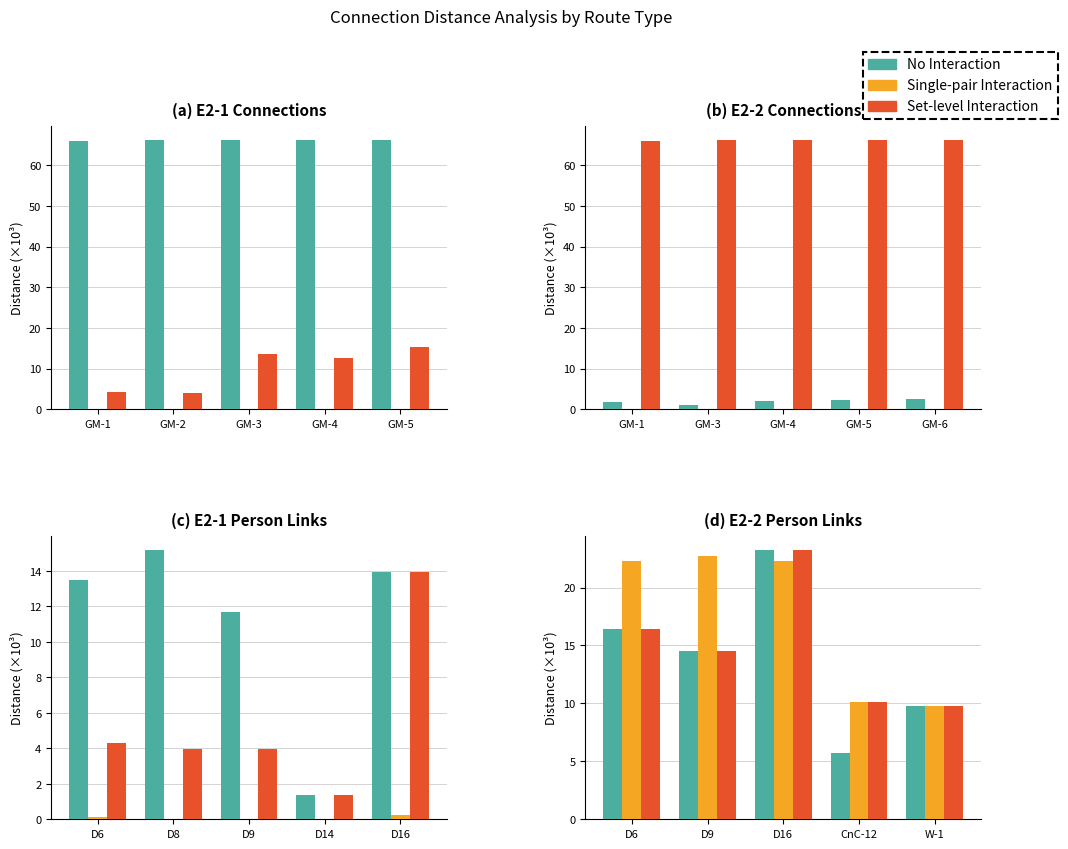

Which category has the highest value in the No Interaction series?

D16